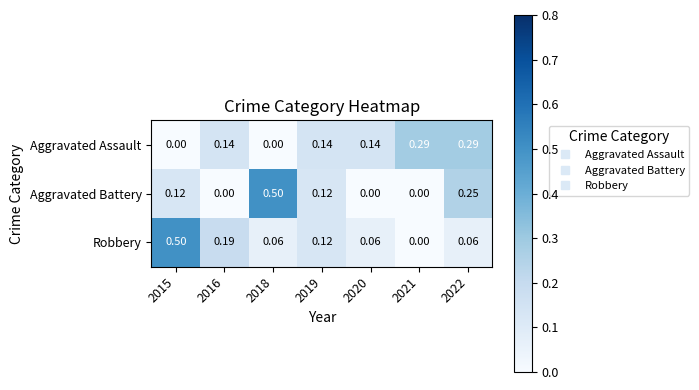

How many values in Aggravated Battery are above zero?

4